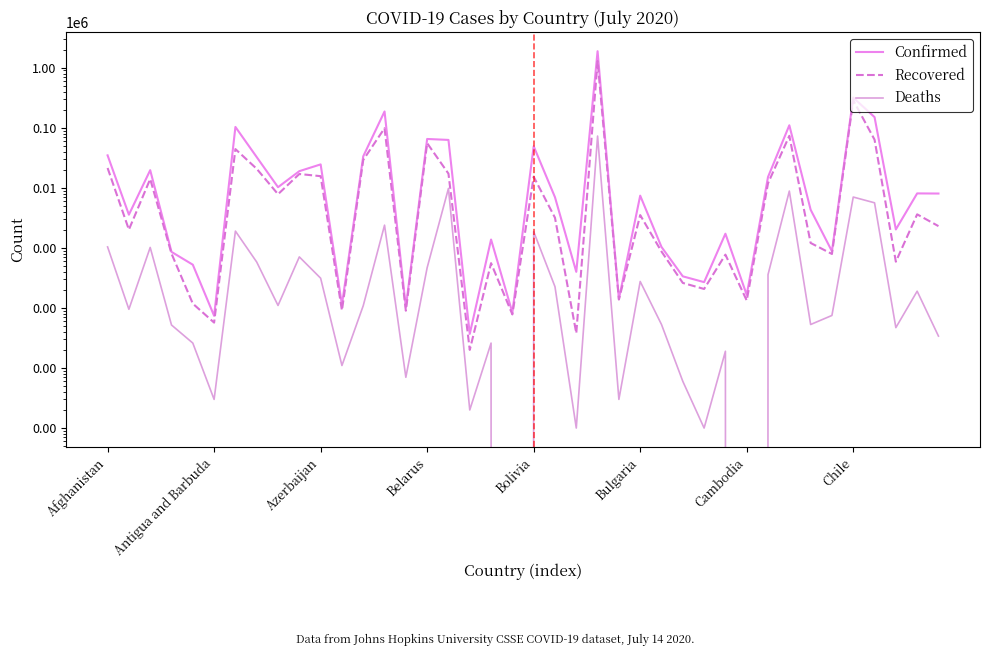

What is the average value of the Deaths series?

2905